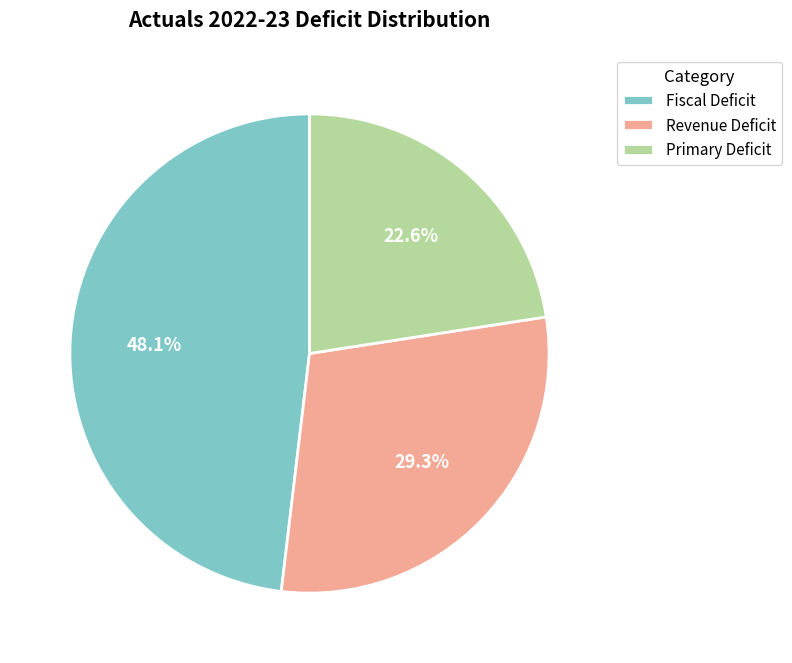

Is it true that Fiscal Deficit is 58% of the pie?

False